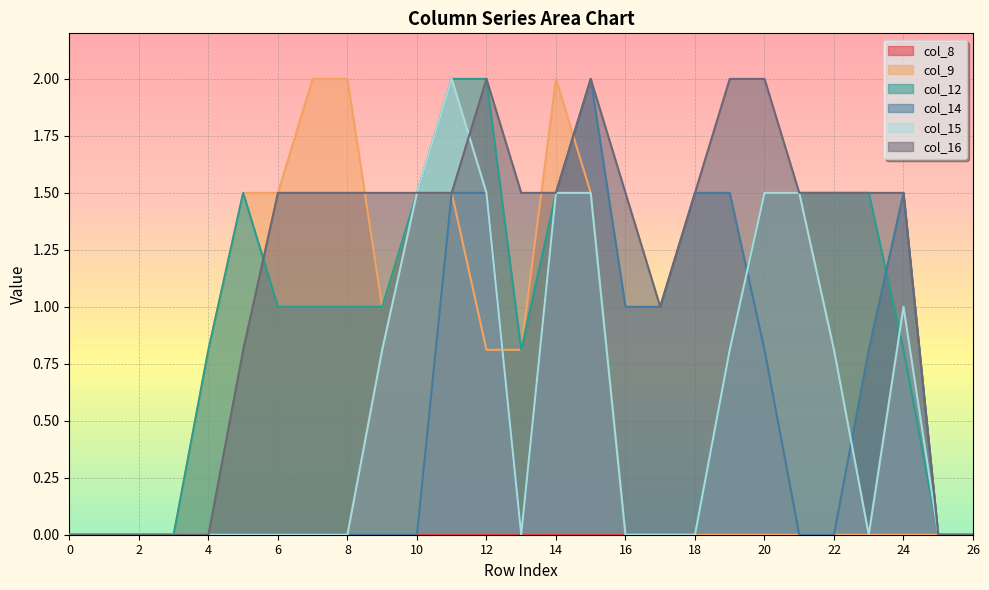

Is it true that col_9 equals 0.0 at 18?

True